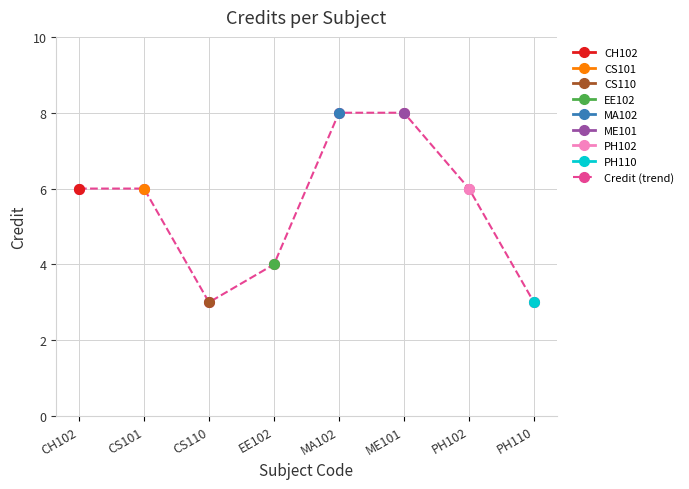

What is the difference between the maximum and minimum values?

5